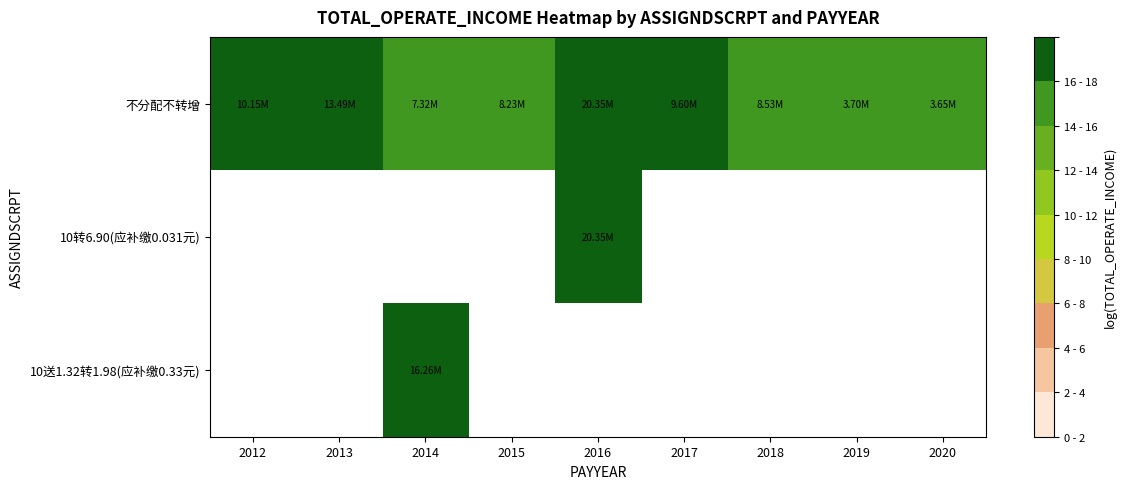

Which label corresponds to the largest value in the chart?

2016